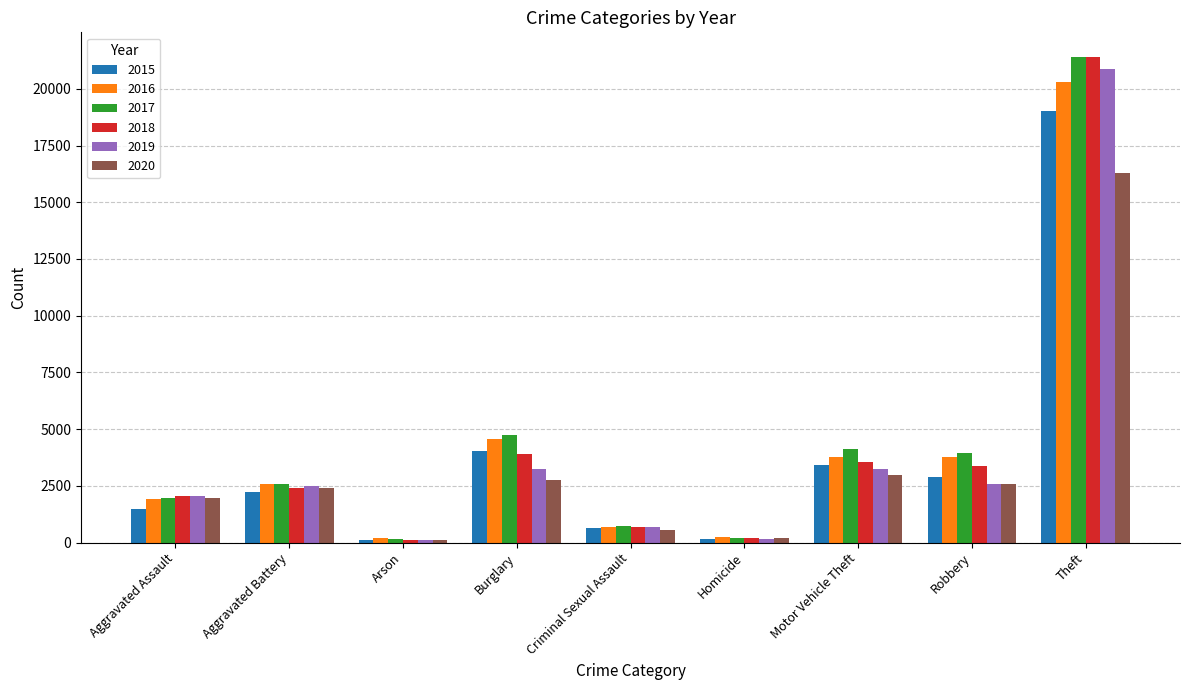

True or false: 2020 has a value of 1945 at Aggravated Assault.

True